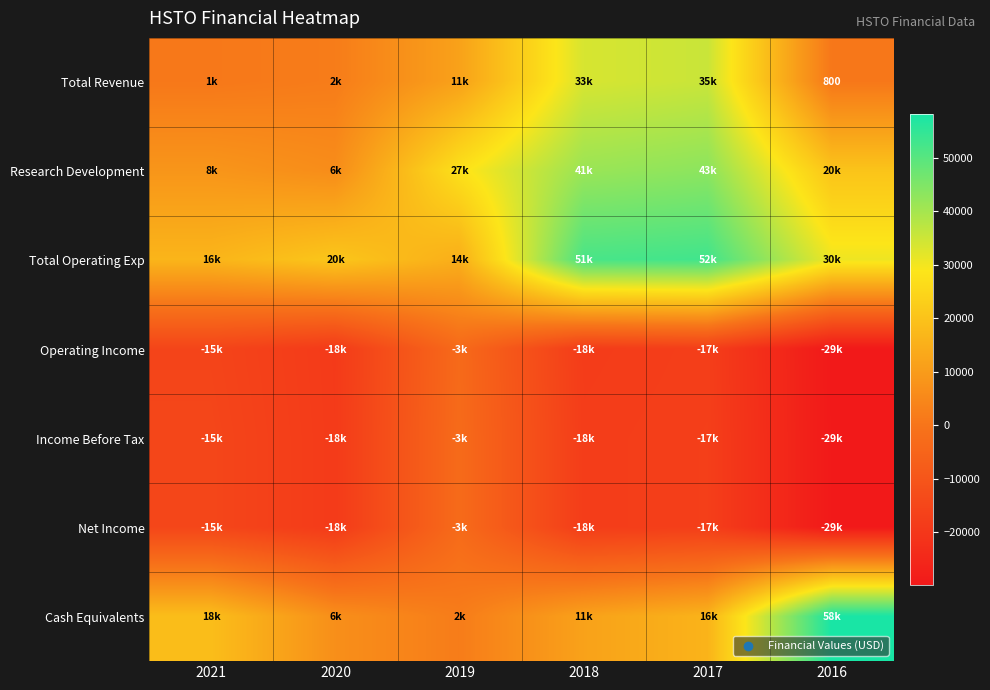

What is the maximum value for Research Development?

43200